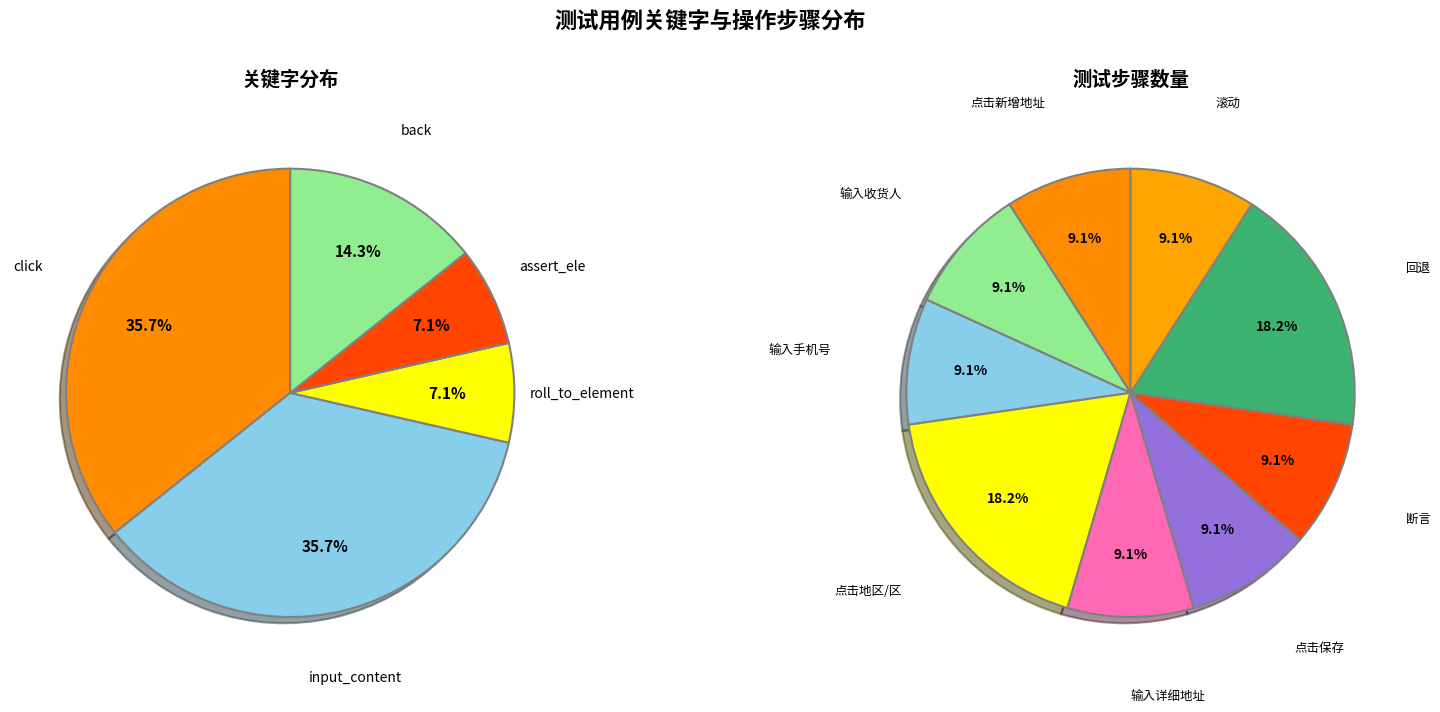

What portion of the pie excludes roll_to_element?

92.9%